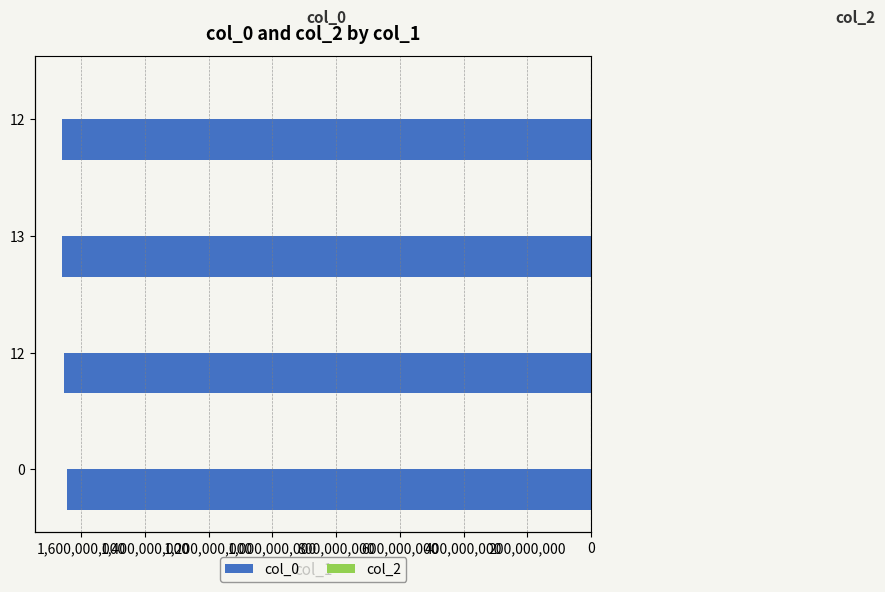

The col_0 series shows -457257092.8 at 13. True or false?

False